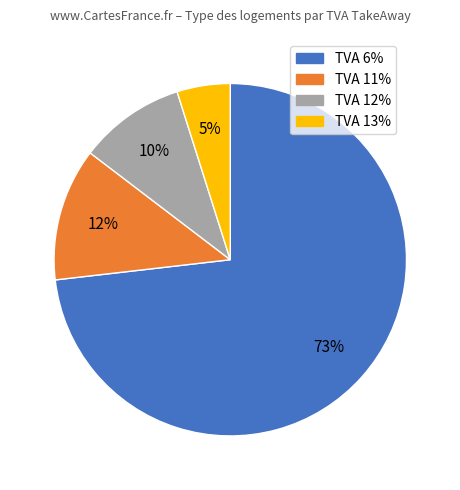

To the nearest percent, what is the average slice percentage?

25%